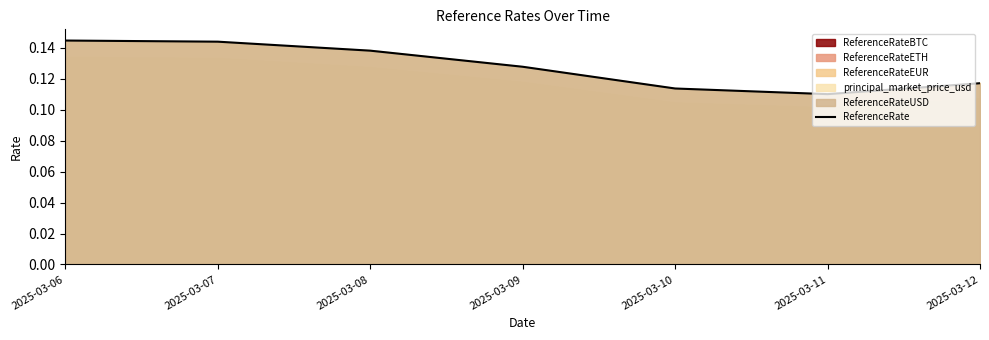

Does the chart have visible grid lines?

No